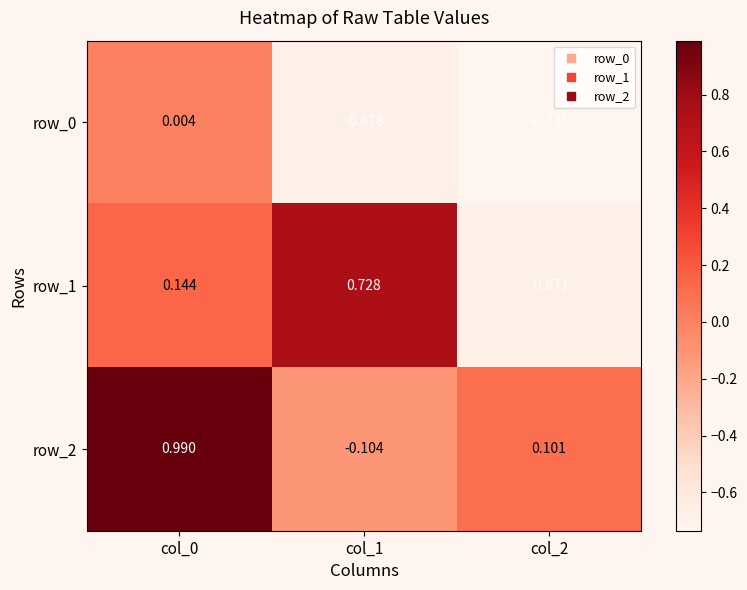

Count the row_1 values in the range 0 to 1.

2